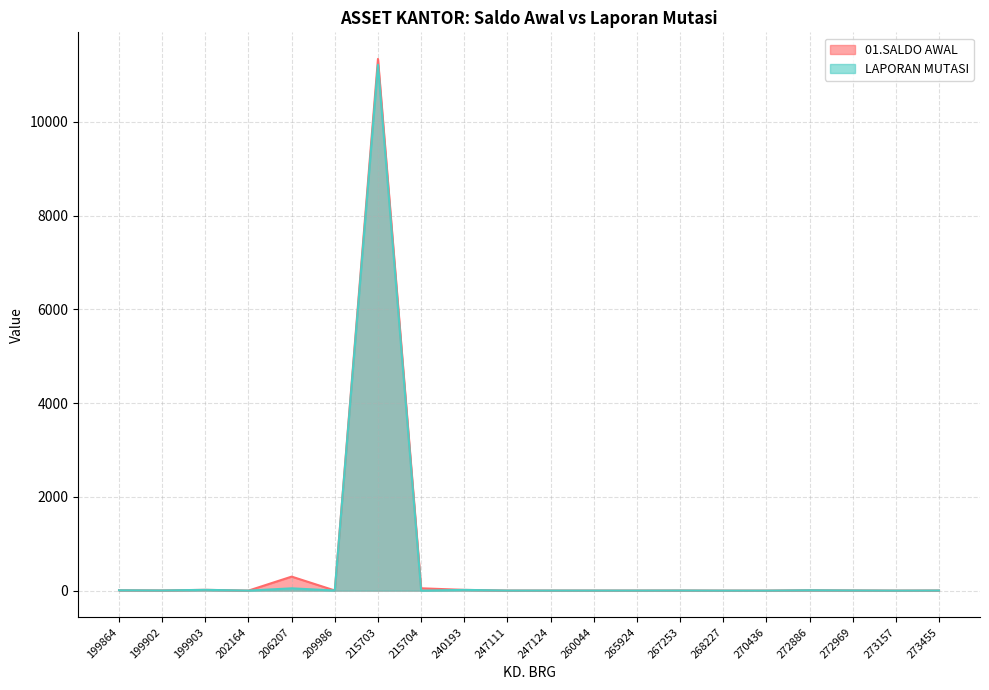

Is it true that 01.SALDO AWAL equals 2 at 273455?

False